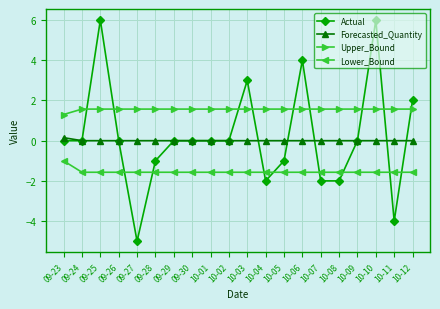

Count the number of data series in this chart.

4